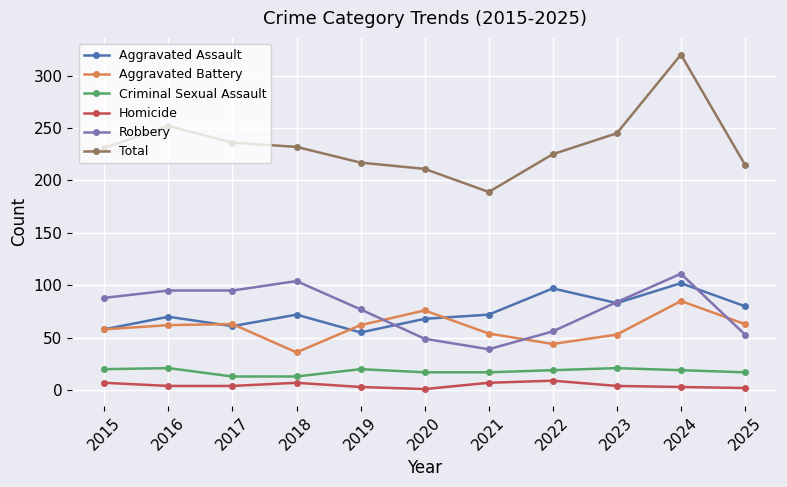

Is this an area chart (filled region under the line)?

No